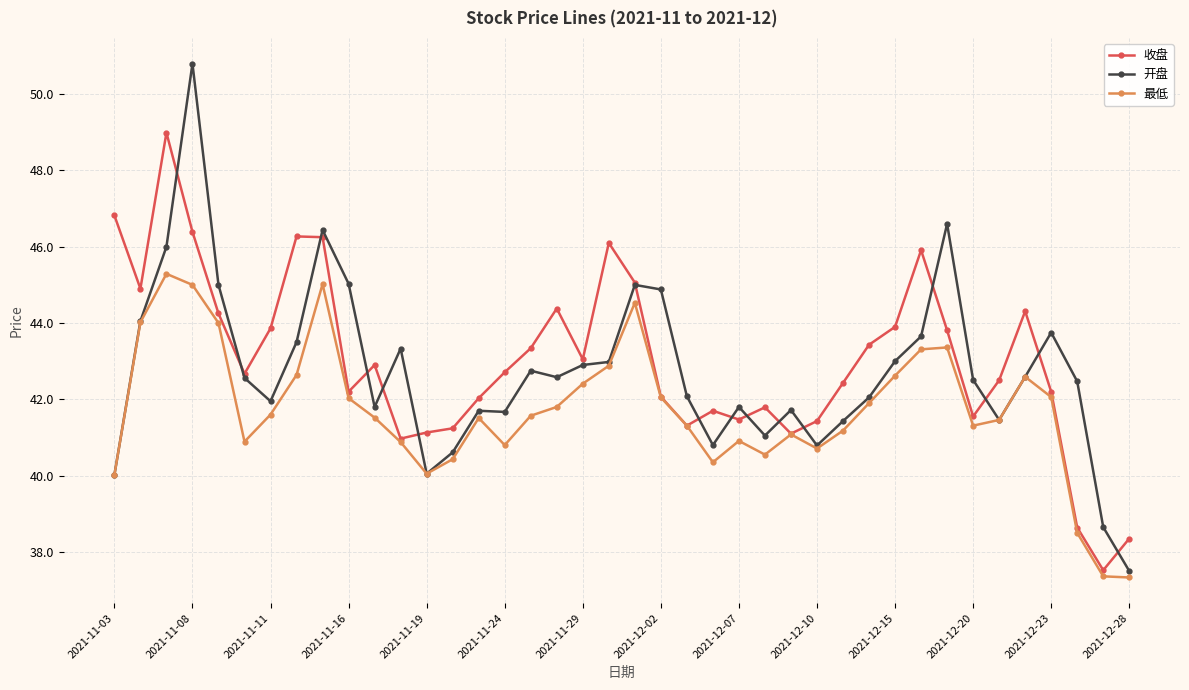

Which series has the widest spread of values?

开盘